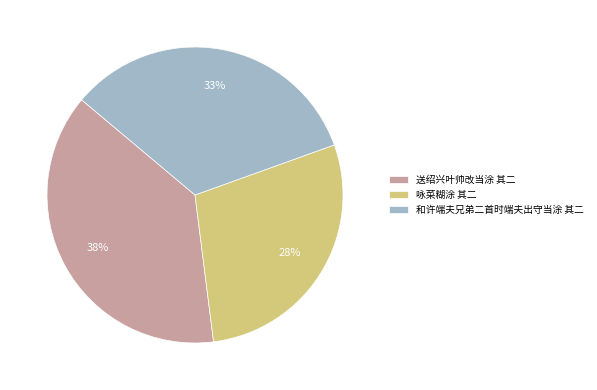

Rank the categories by value from lowest to highest.

咏菜糊涂 其二, 和许端夫兄弟二首时端夫出守当涂 其二, 送绍兴叶帅改当涂 其二